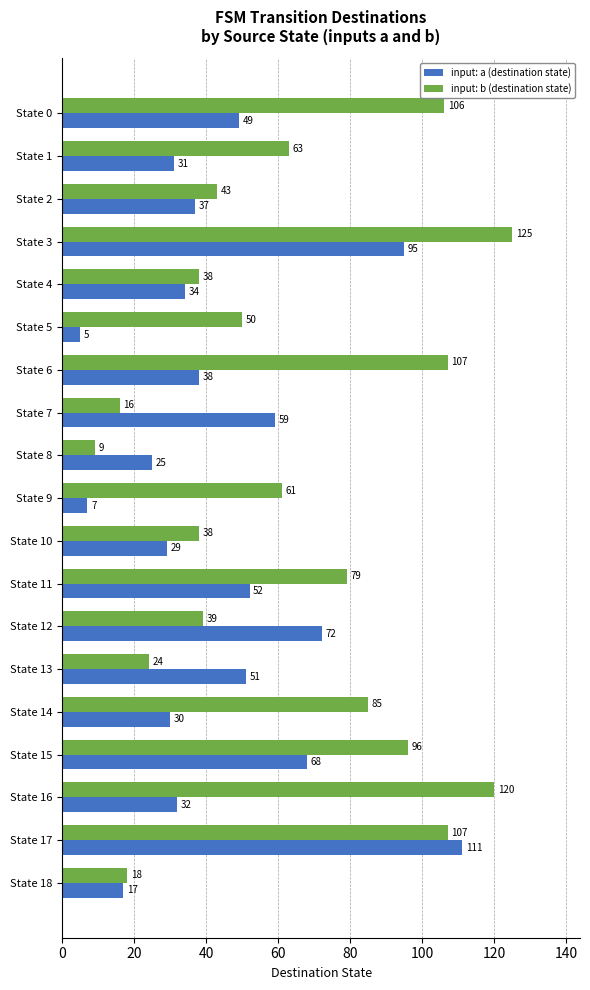

What is the sum of all input: b (destination state) values?

1224